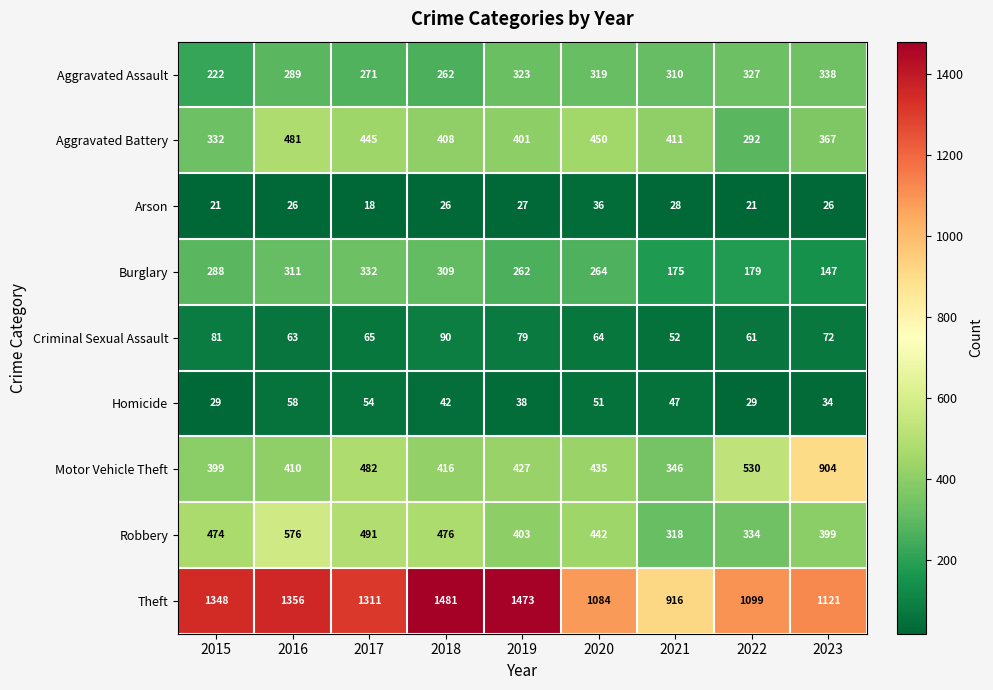

Rank the series at 2020 from highest to lowest value.

Theft, Aggravated Battery, Robbery, Motor Vehicle Theft, Aggravated Assault, Burglary, Criminal Sexual Assault, Homicide, Arson